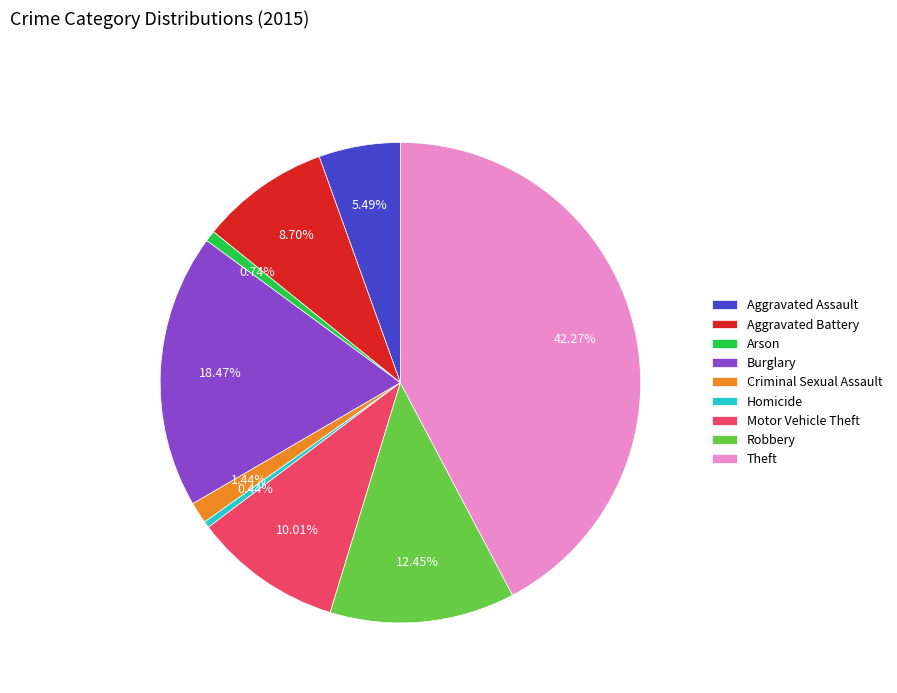

The Homicide slice represents 0% of the pie. True or false?

True